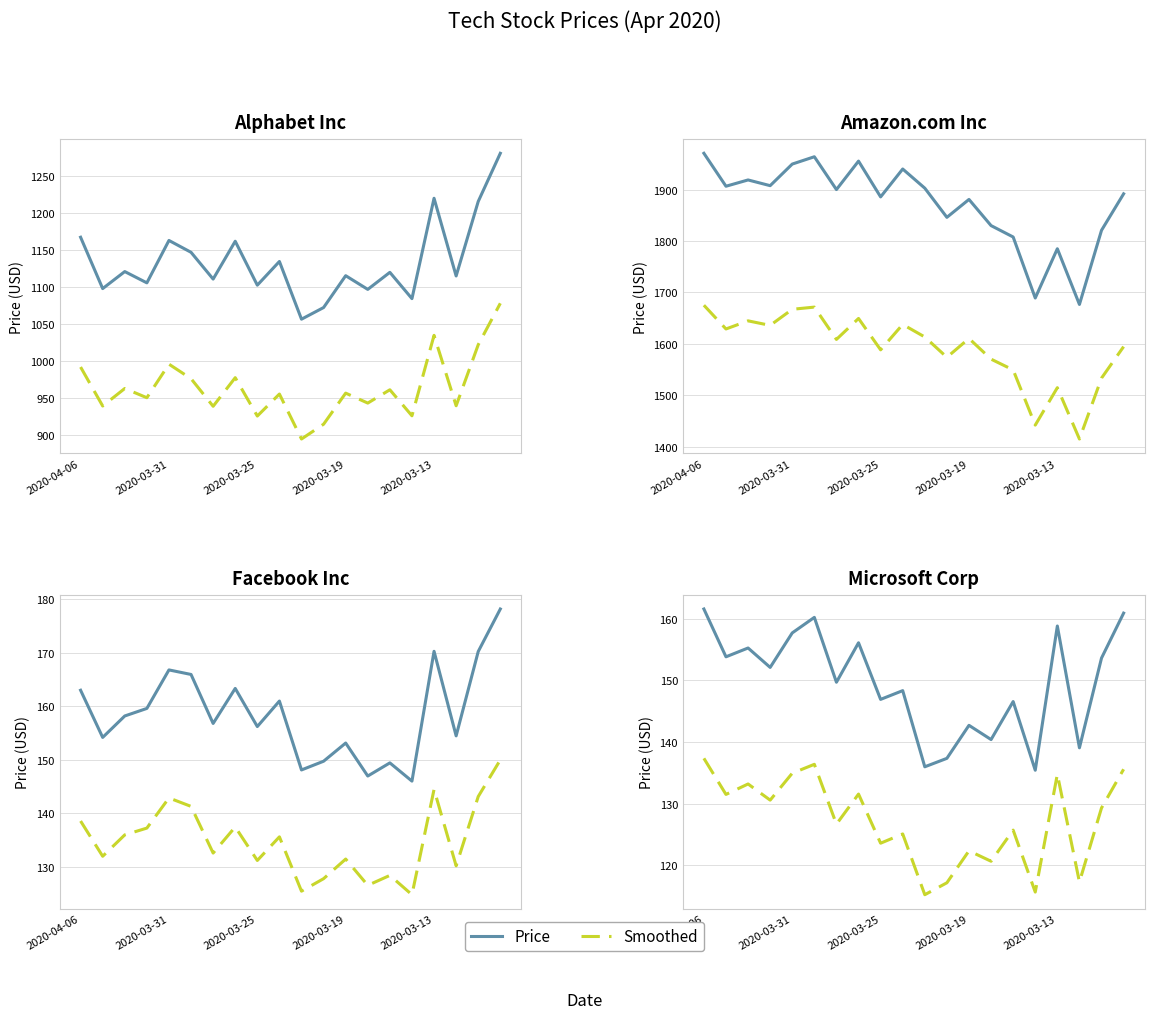

What is the value of the Price point at the 17th from the left?

158.8